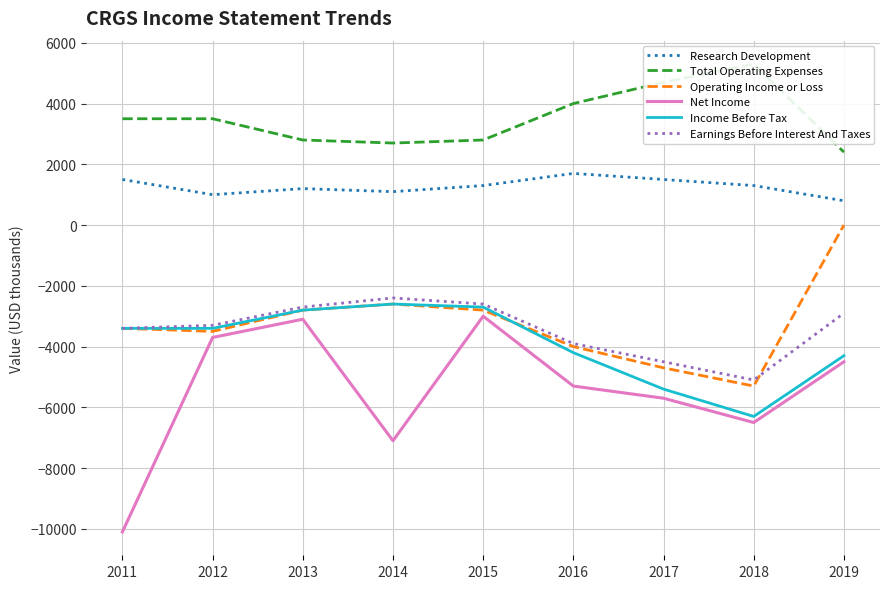

Which series has the largest total across all categories?

Total Operating Expenses